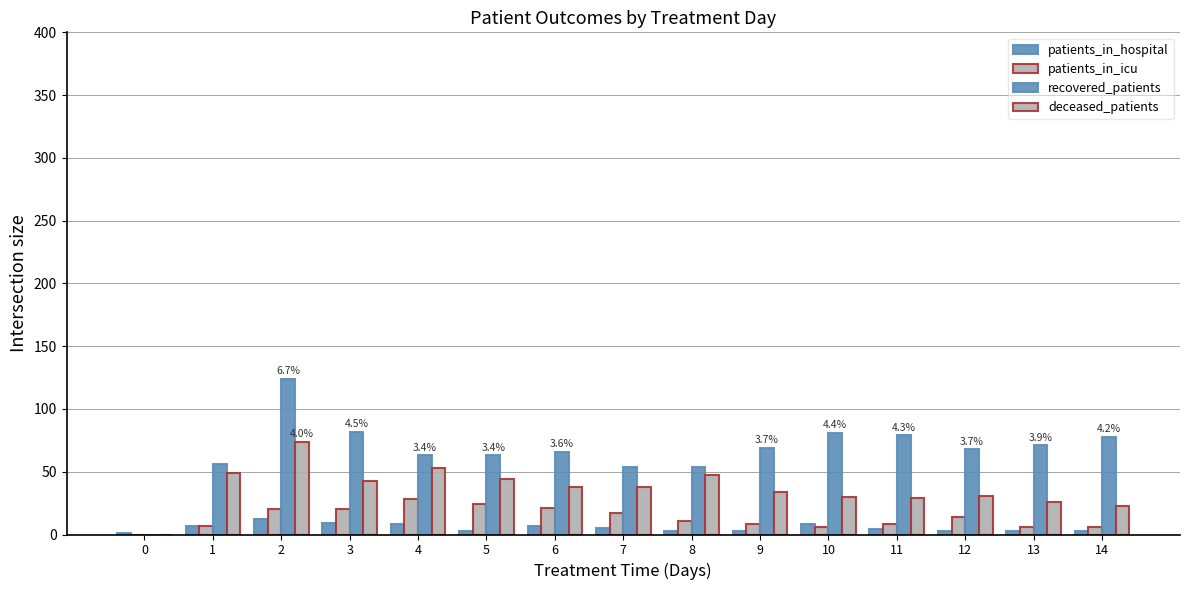

At which label does recovered_patients reach its peak?

2